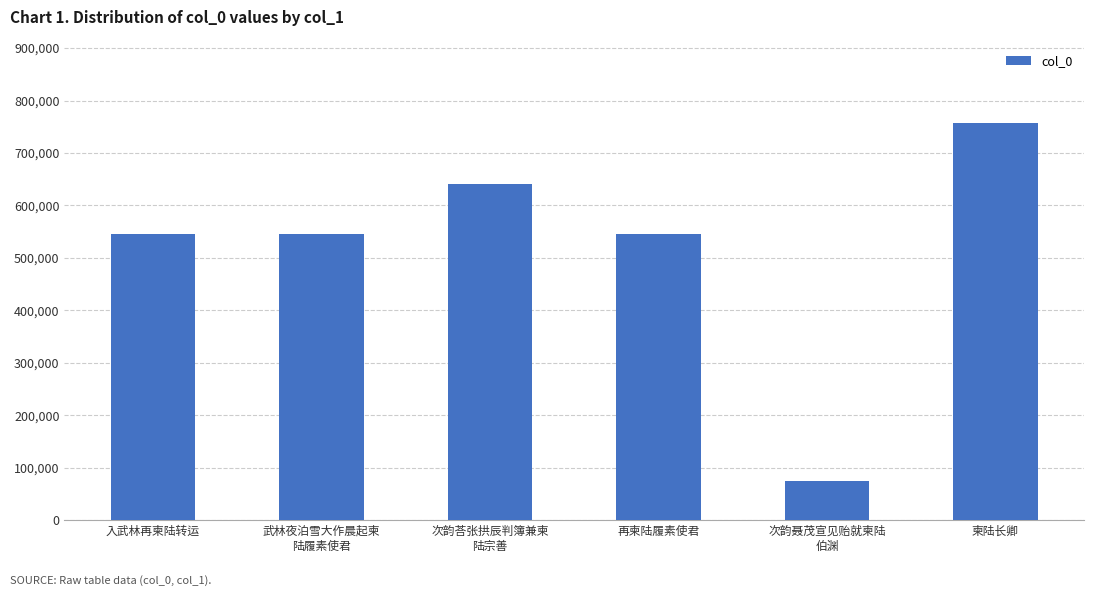

The value at 次韵荅张拱辰判簿兼柬
陆宗善 is 445979. True or false?

False